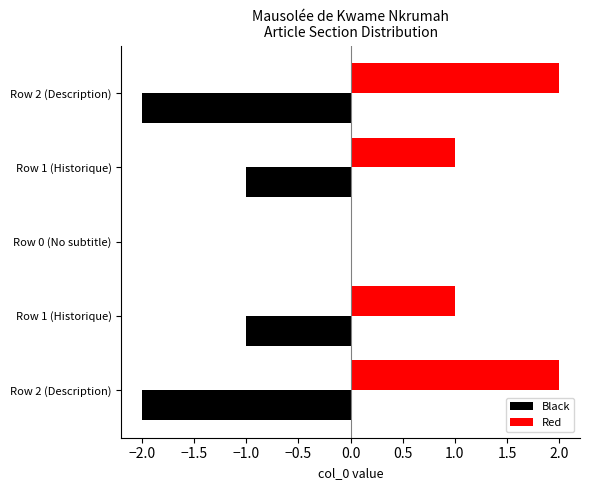

What are all the series names shown in the legend?

Black, Red